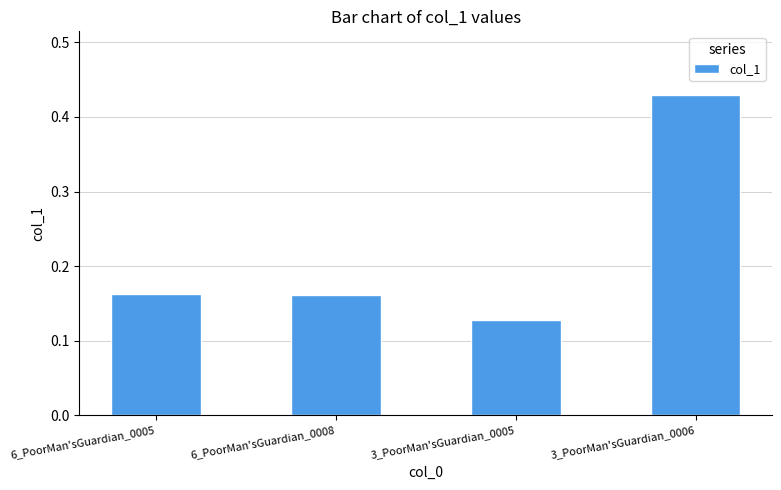

What is the change in value from 6_PoorMan'sGuardian_0008 to 3_PoorMan'sGuardian_0006?

+0.3